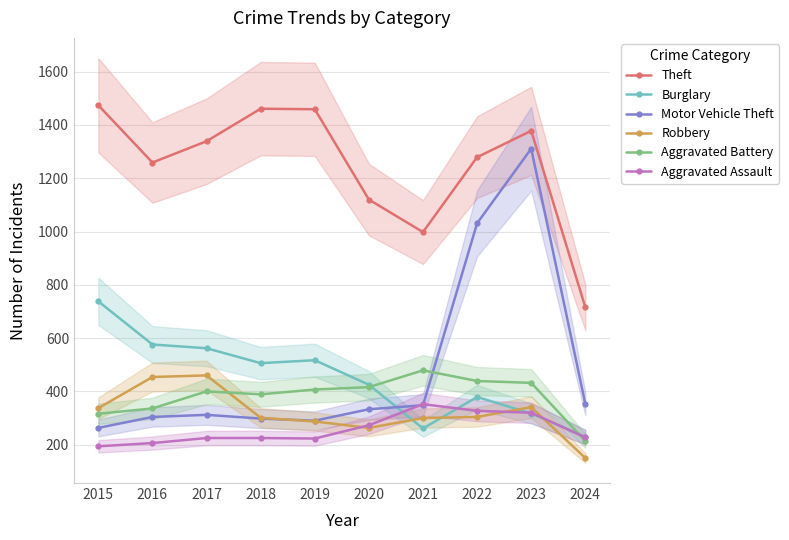

How many data points in Aggravated Battery are above 407?

4